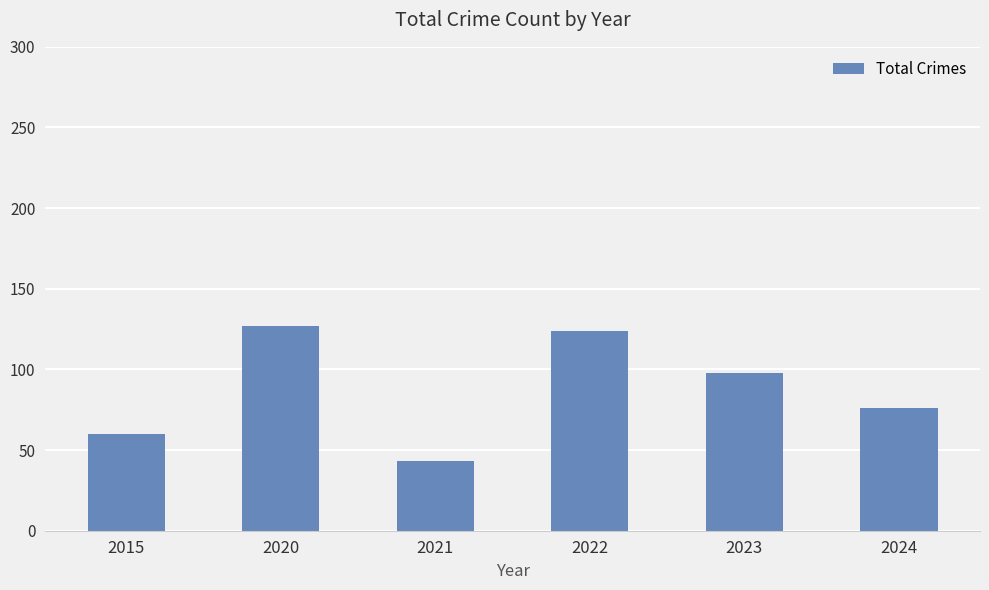

What is the change in value from 2022 to 2024?

-48